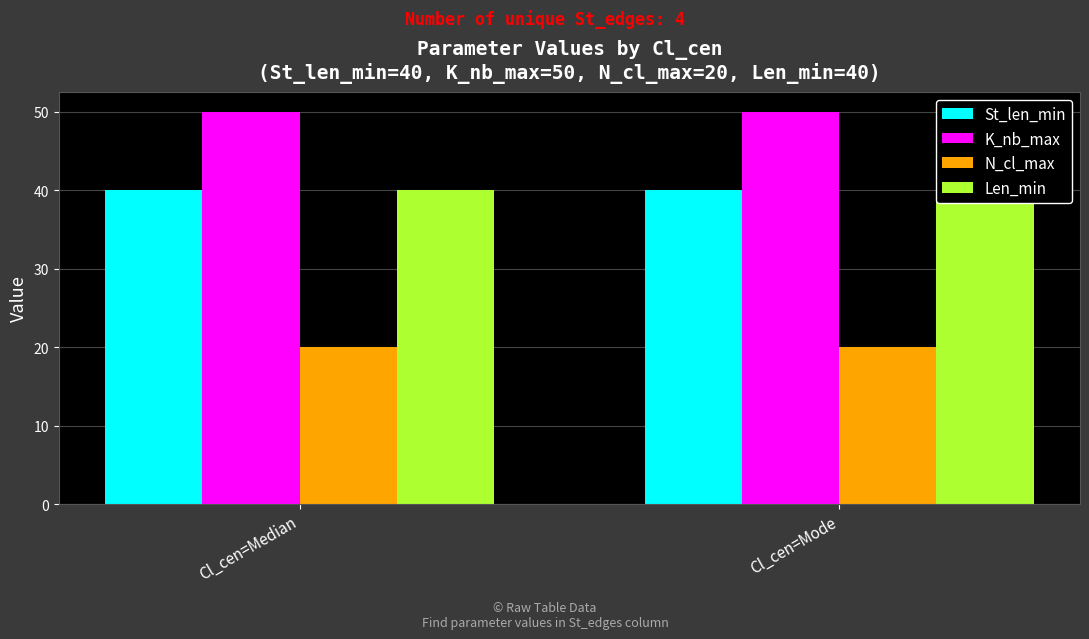

What position from the left is Cl_cen=Mode?

2